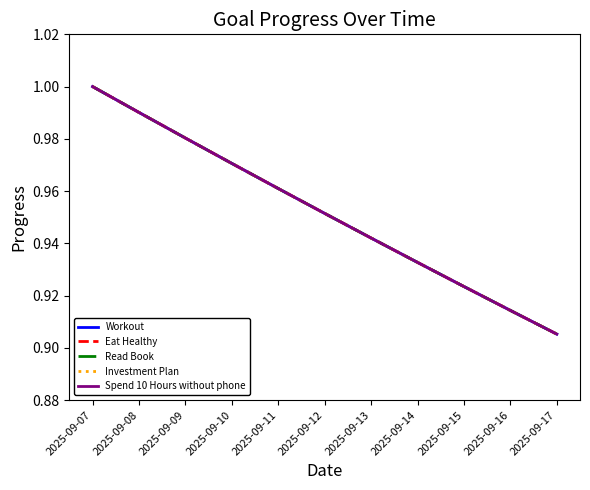

Reading left to right, what are all the values shown in this chart?

Workout: 1.0	1.0	1.0	1.0	1.0	1.0	0.9	0.9	0.9	0.9	0.9
Eat Healthy: 1.0	1.0	1.0	1.0	1.0	1.0	0.9	0.9	0.9	0.9	0.9
Read Book: 1.0	1.0	1.0	1.0	1.0	1.0	0.9	0.9	0.9	0.9	0.9
Investment Plan: 1.0	1.0	1.0	1.0	1.0	1.0	0.9	0.9	0.9	0.9	0.9
Spend 10 Hours without phone: 1.0	1.0	1.0	1.0	1.0	1.0	0.9	0.9	0.9	0.9	0.9